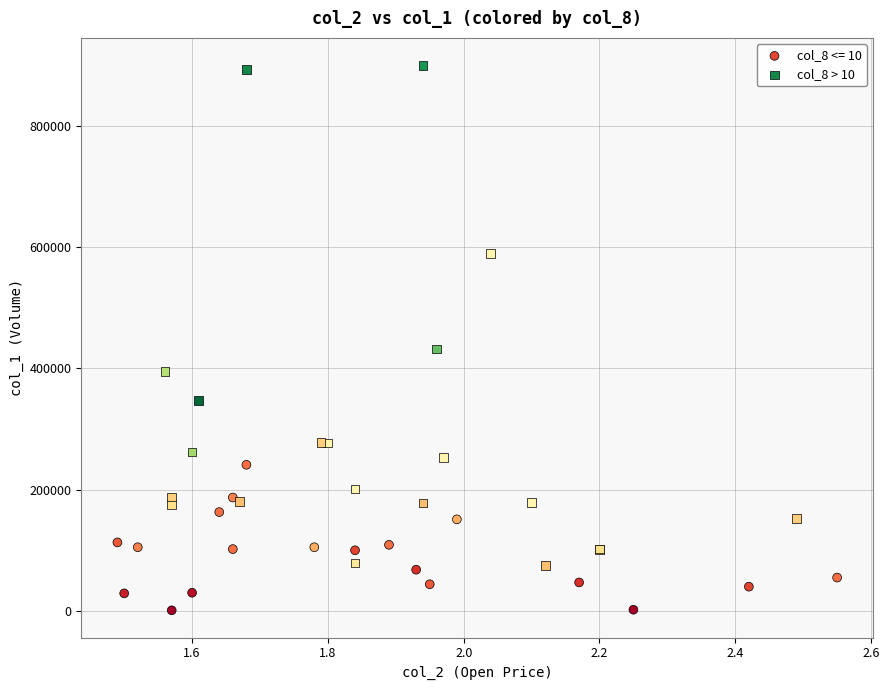

Which series contains the highest Y value?

col_8 > 10